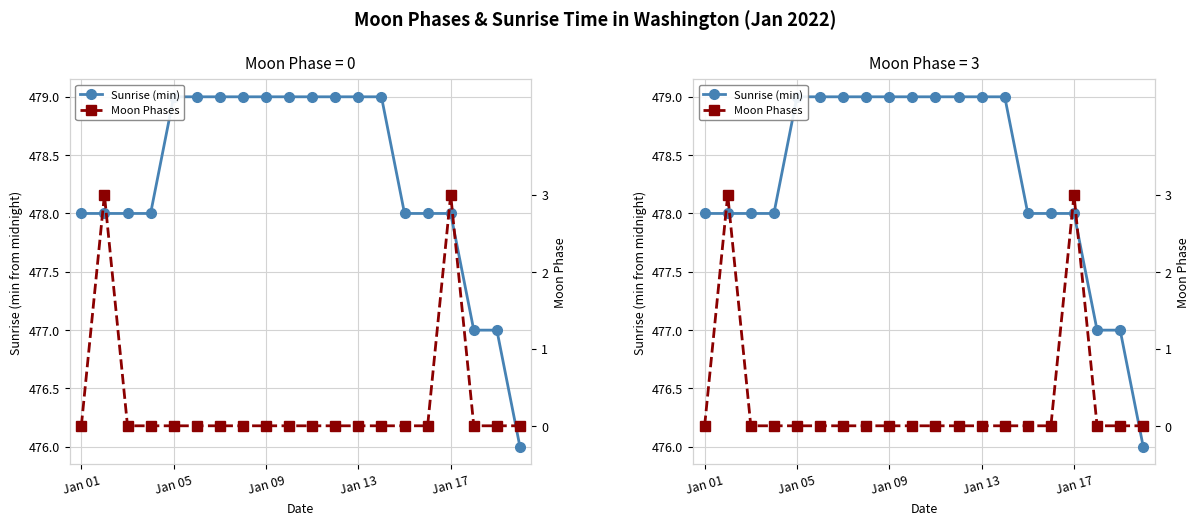

Rank the series by their average value, from lowest to highest.

Moon Phases, Sunrise (min)